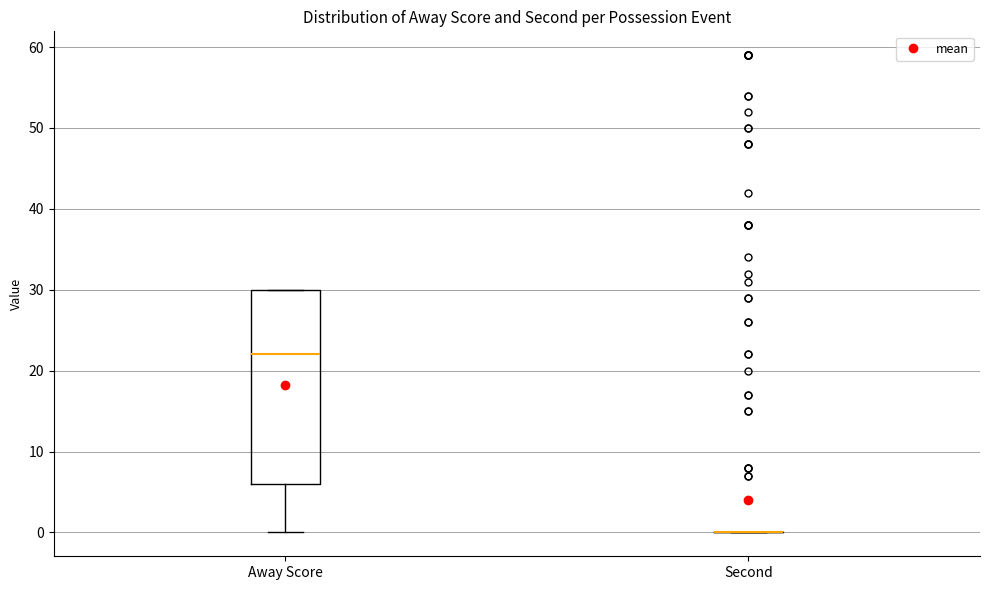

Reading left to right, read every box against the y-axis: the position of its median line, the range the box covers, and the ends of its whiskers. The values are not printed on the chart, so give them approximately, as read against the axis.

Away Score: median 22, box 6 to 30, whiskers 0 to 30
Second: box collapsed to a line at 0, whiskers 0 to 0